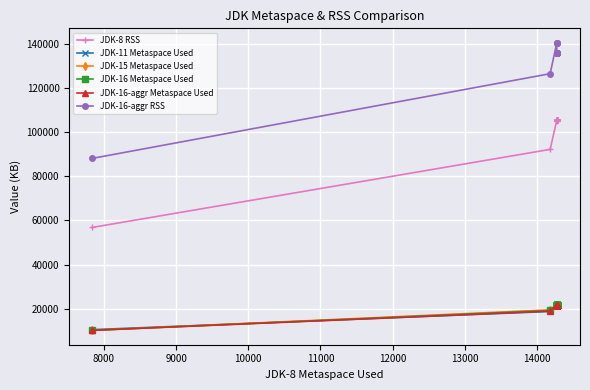

True or false: JDK-8 RSS and JDK-16-aggr Metaspace Used cross at least once.

False